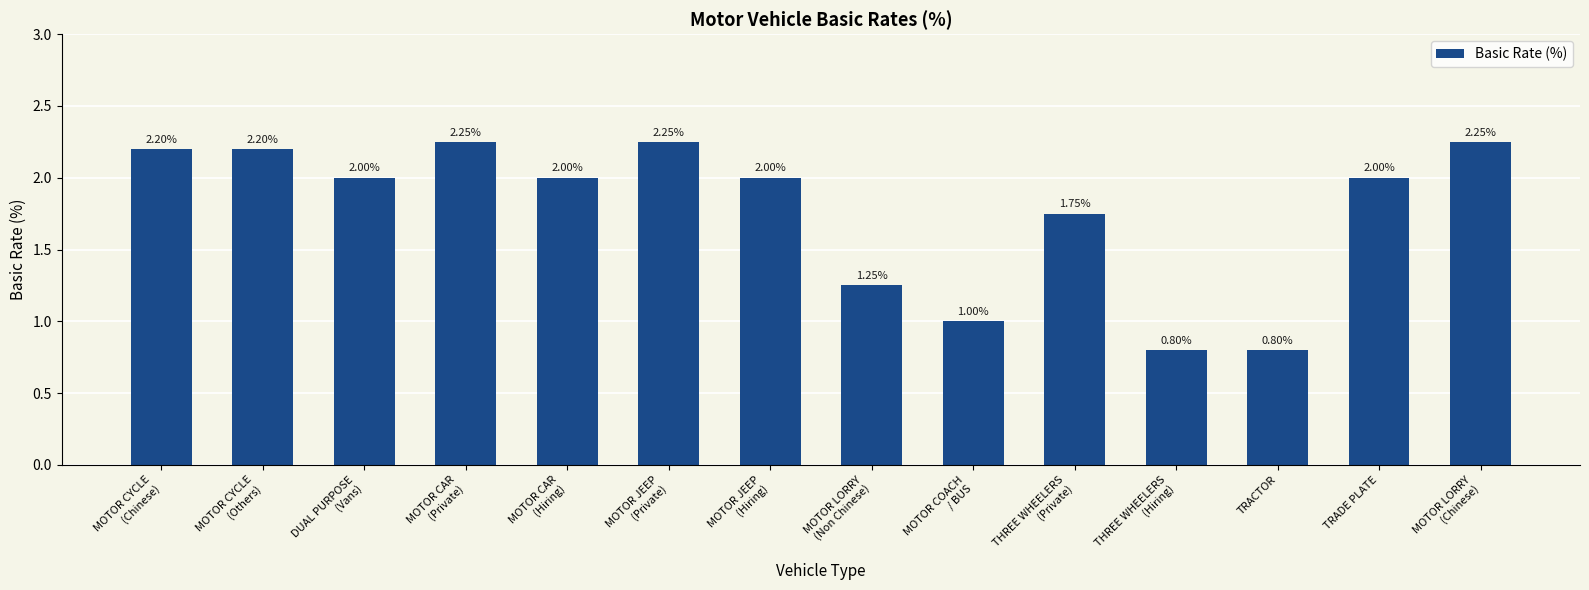

What is the sum of the values at THREE WHEELERS
(Hiring) and TRACTOR?

1.6